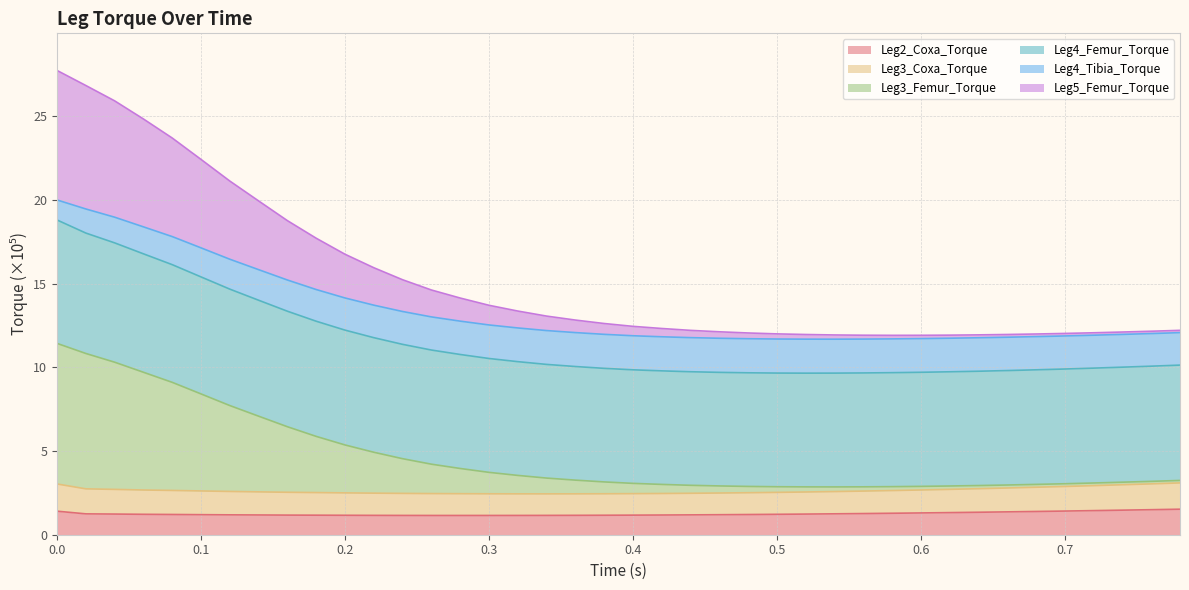

Is the value of Leg3_Femur_Torque at 0.26 greater than the value of Leg2_Coxa_Torque at 0.24?

Yes